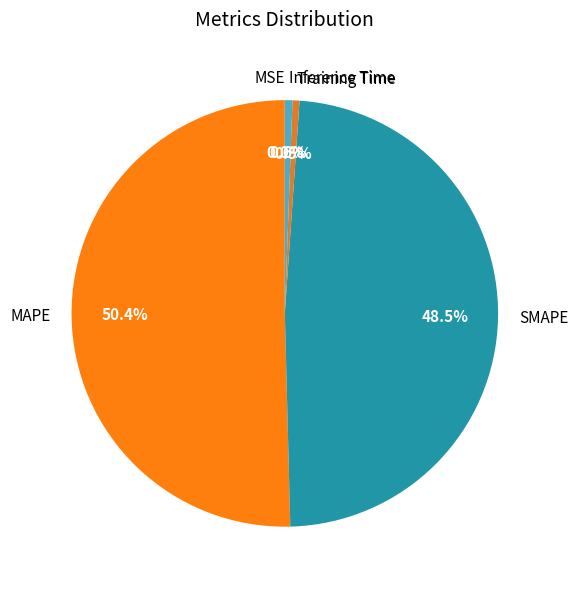

Which category has the biggest portion of the pie?

MAPE